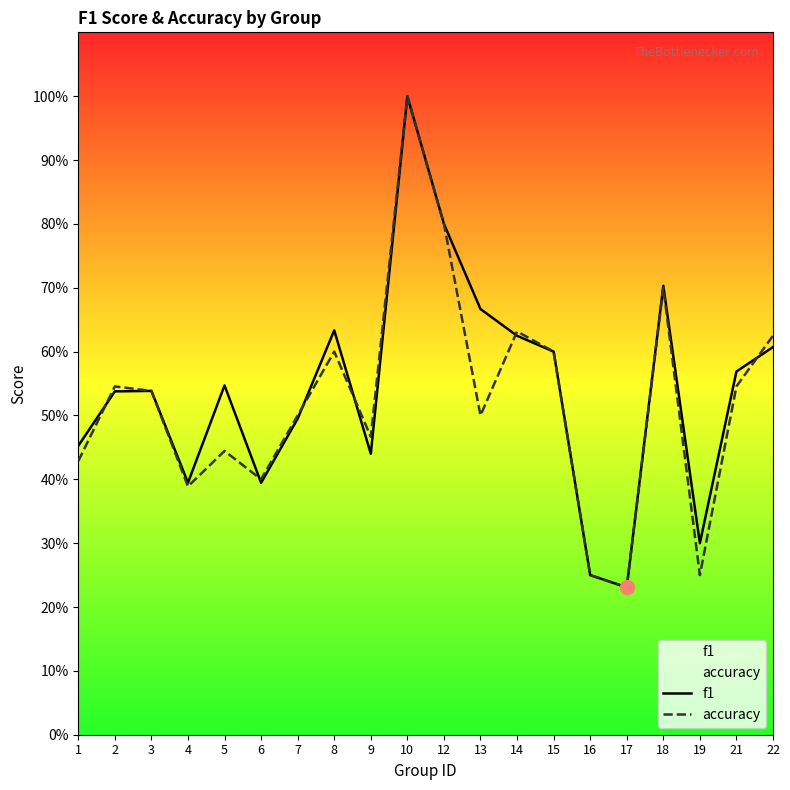

What is the maximum value shown in the chart?

1.0